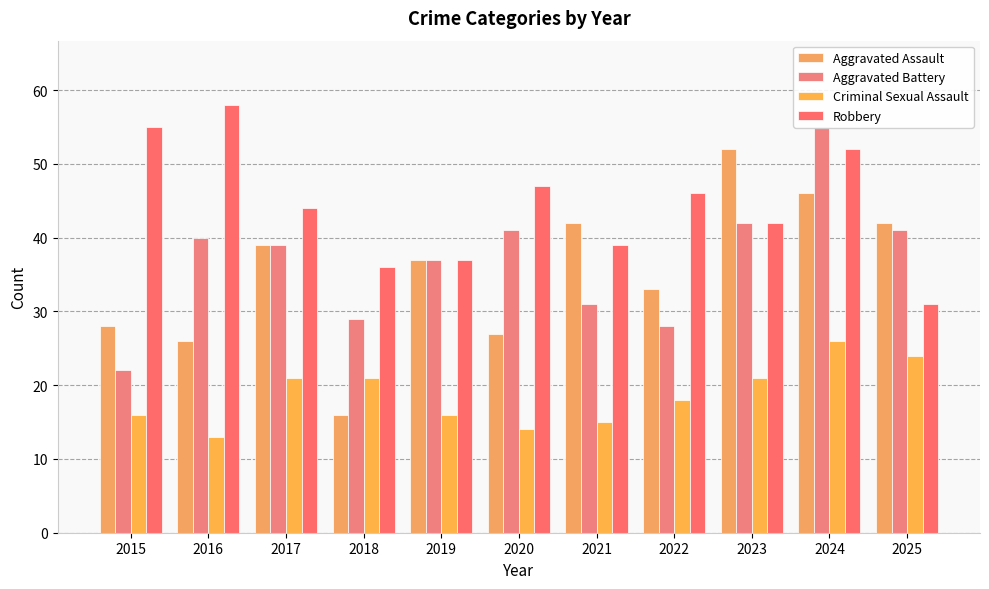

What is the maximum value for Aggravated Assault?

52